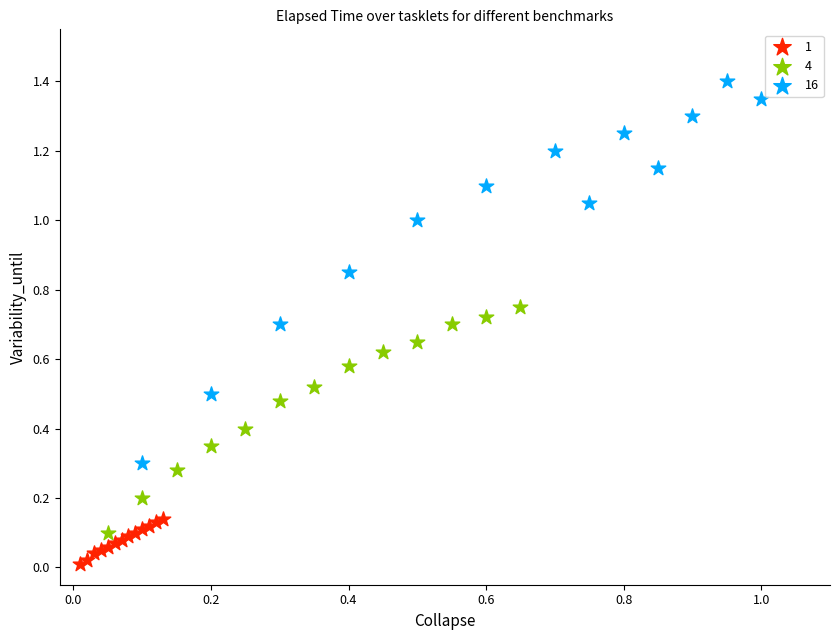

Which series has the widest spread of Y values?

16